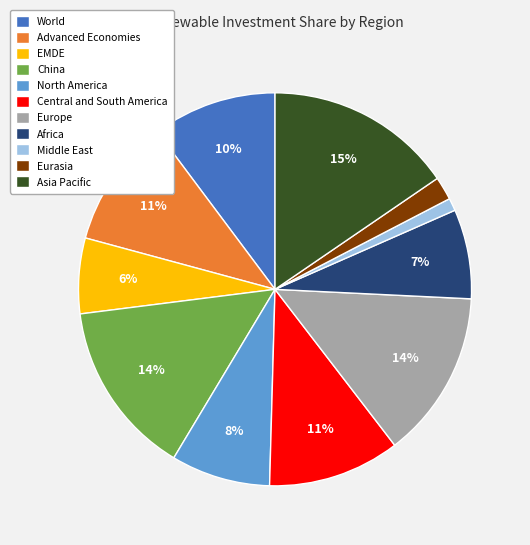

Between EMDE and Asia Pacific, which is larger?

Asia Pacific